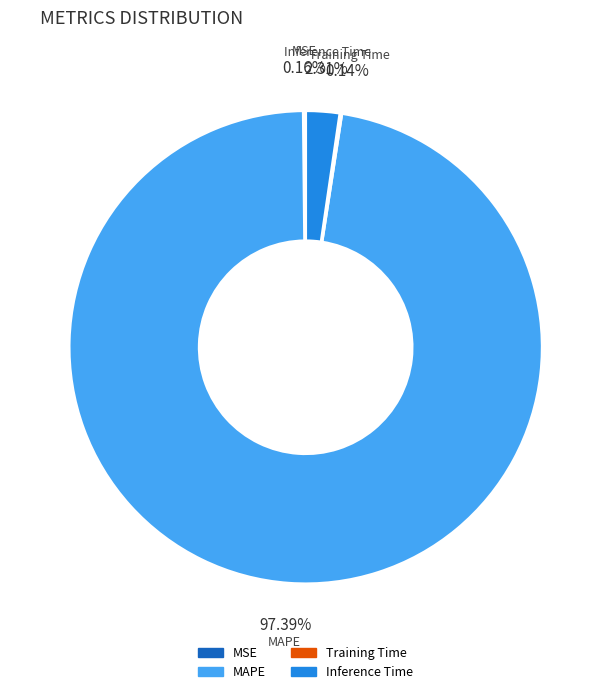

Is there a majority slice in this chart?

Yes